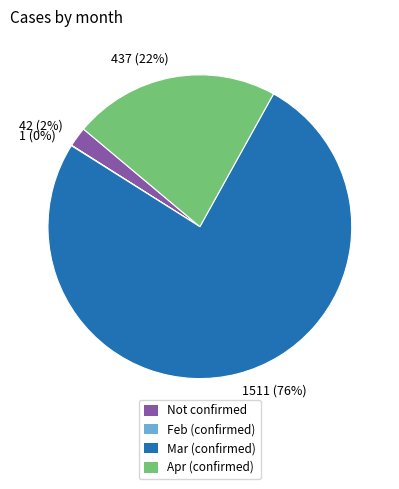

To the nearest percent, what is the average slice percentage?

25%